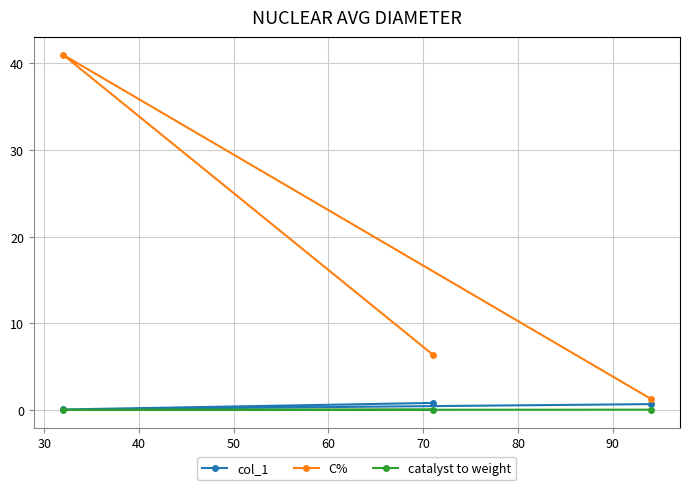

Which series has the widest spread of values?

C%